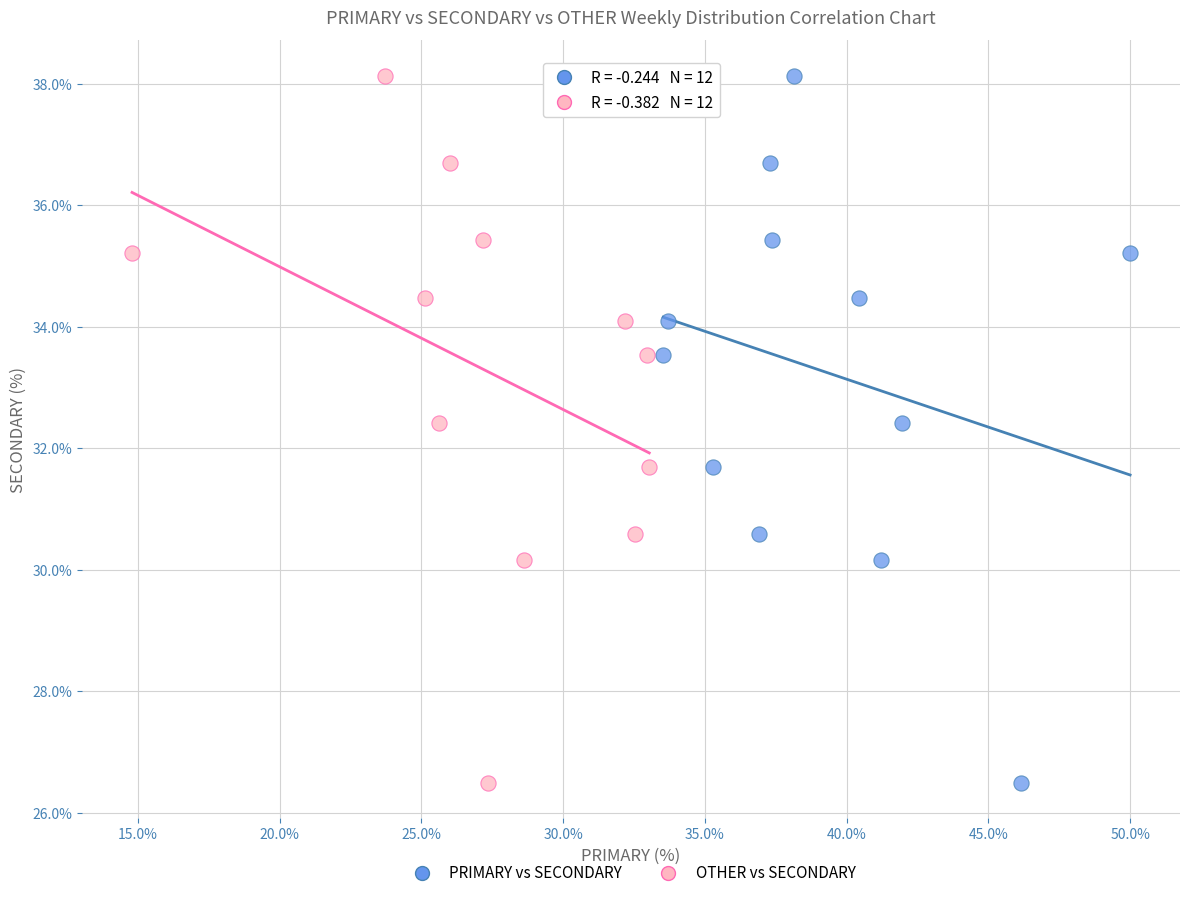

What are all the series names shown in the legend?

PRIMARY vs SECONDARY, OTHER vs SECONDARY